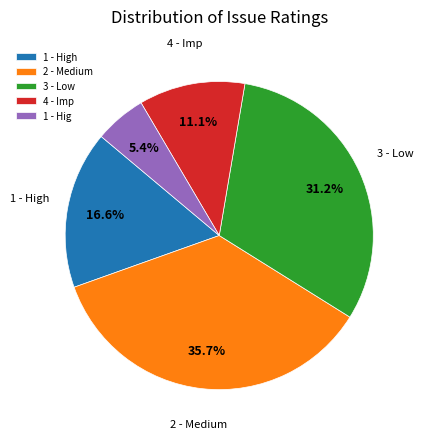

The 3 - Low slice represents 31% of the pie. True or false?

True